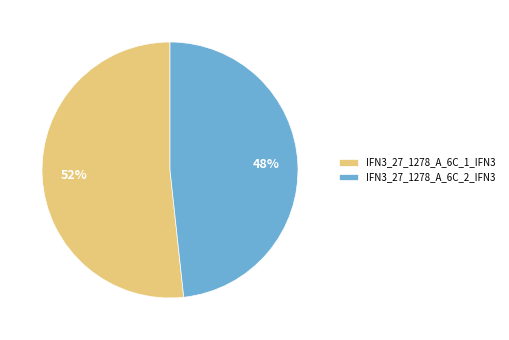

What is the largest slice in the pie chart?

IFN3_27_1278_A_6C_1_IFN3